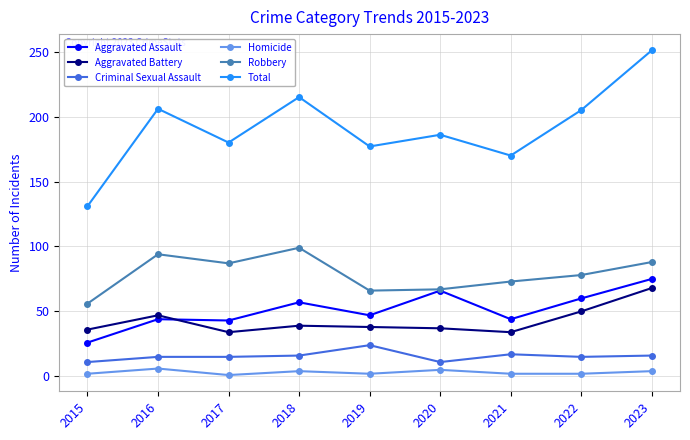

True or false: Aggravated Battery and Robbery cross at least once.

False